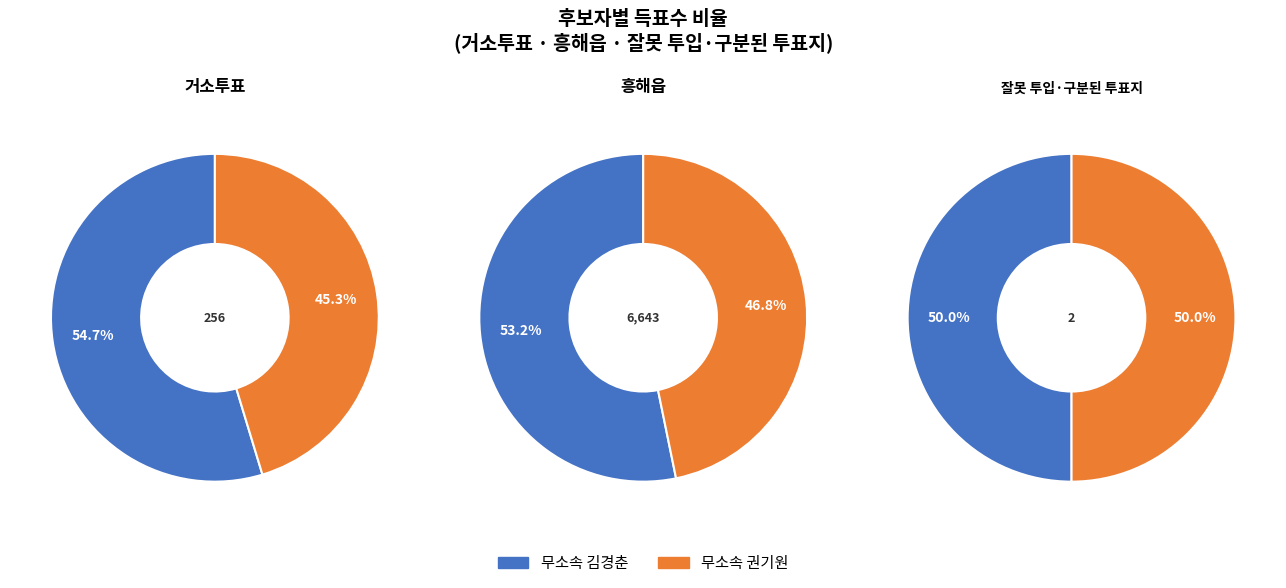

How much of the chart is everything except 거소투표?

96.2%